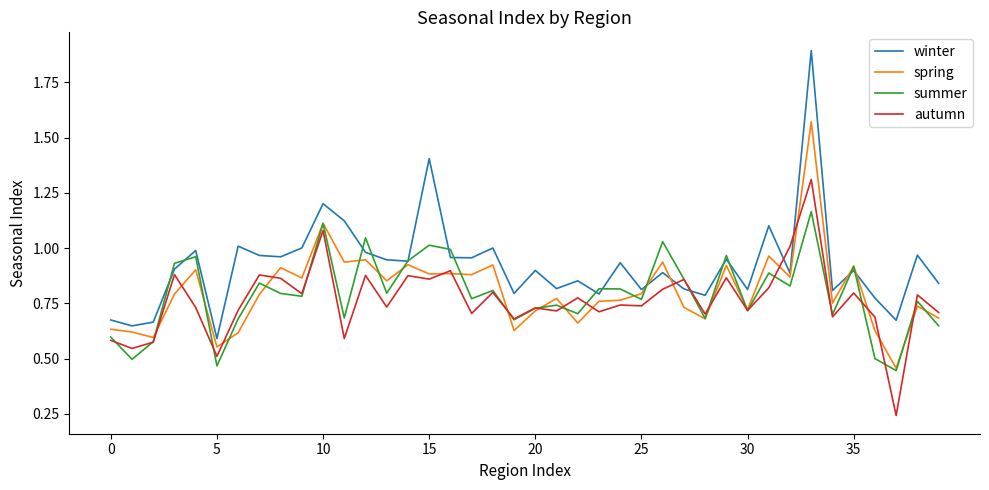

In winter, how many points are lower than both neighbors (excluding endpoints)?

14